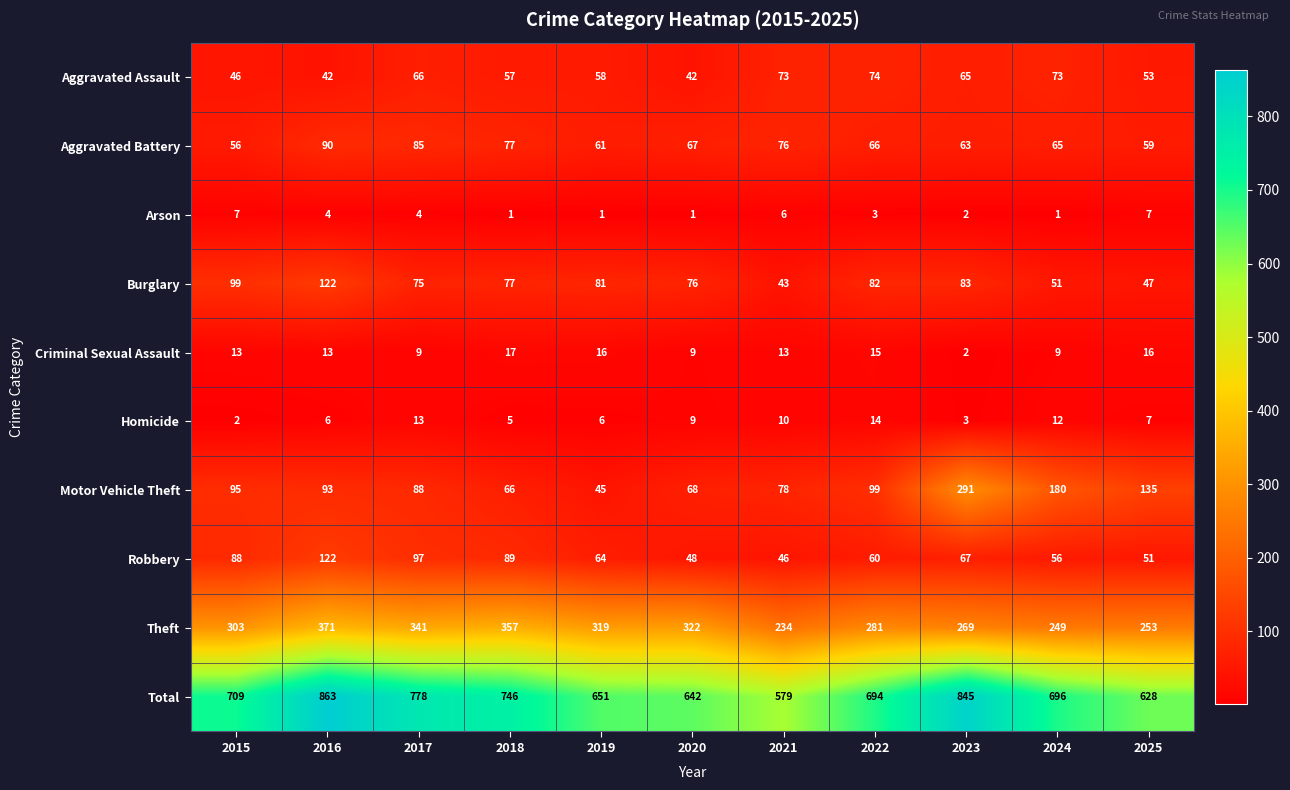

What is the difference between the highest and lowest values at 2022?

691